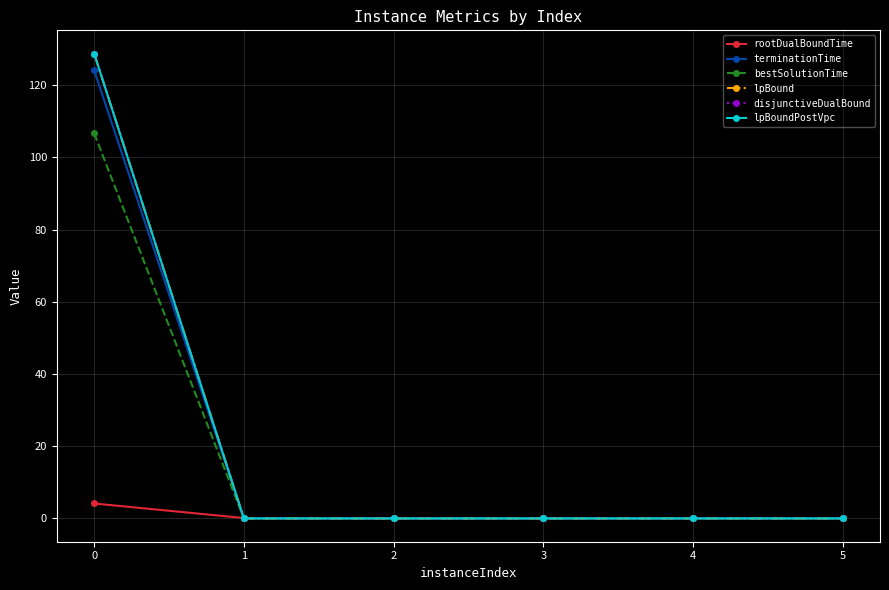

Does the chart have visible grid lines?

Yes